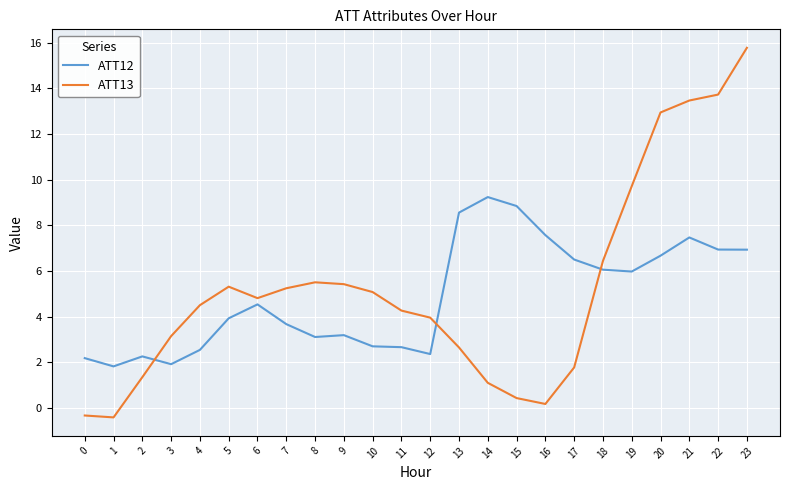

What is the total value across all series at 15?

9.3